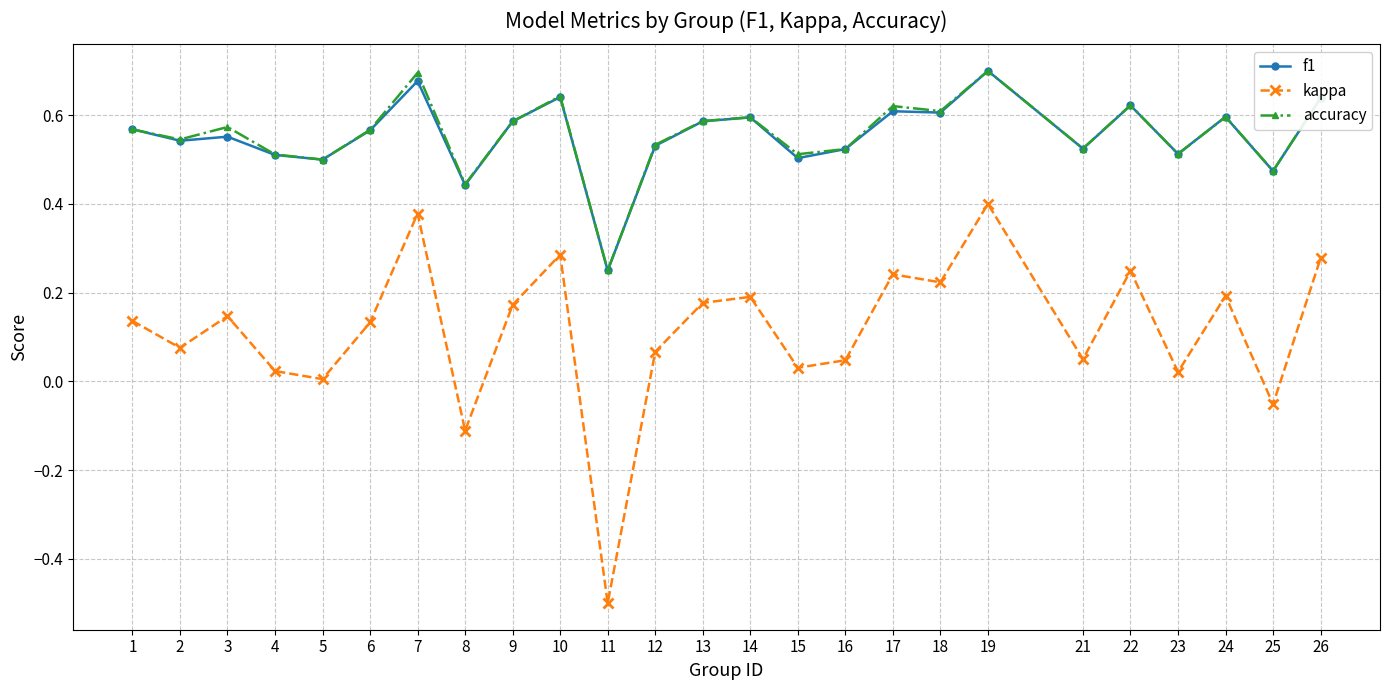

Where is the first local minimum for kappa?

2